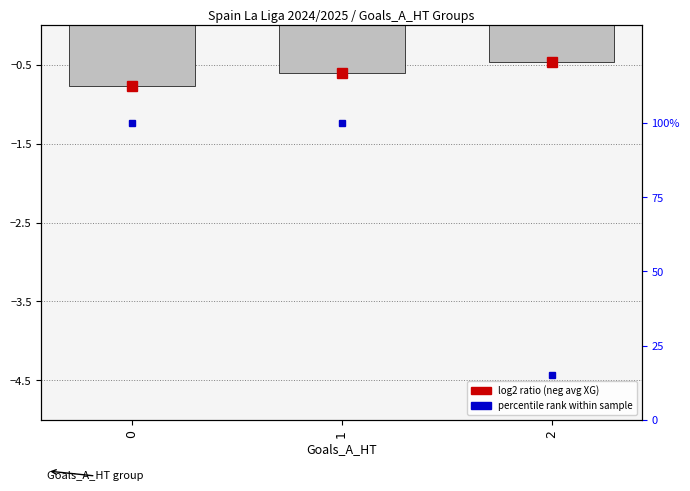

What value does the data have at 2?

-0.5